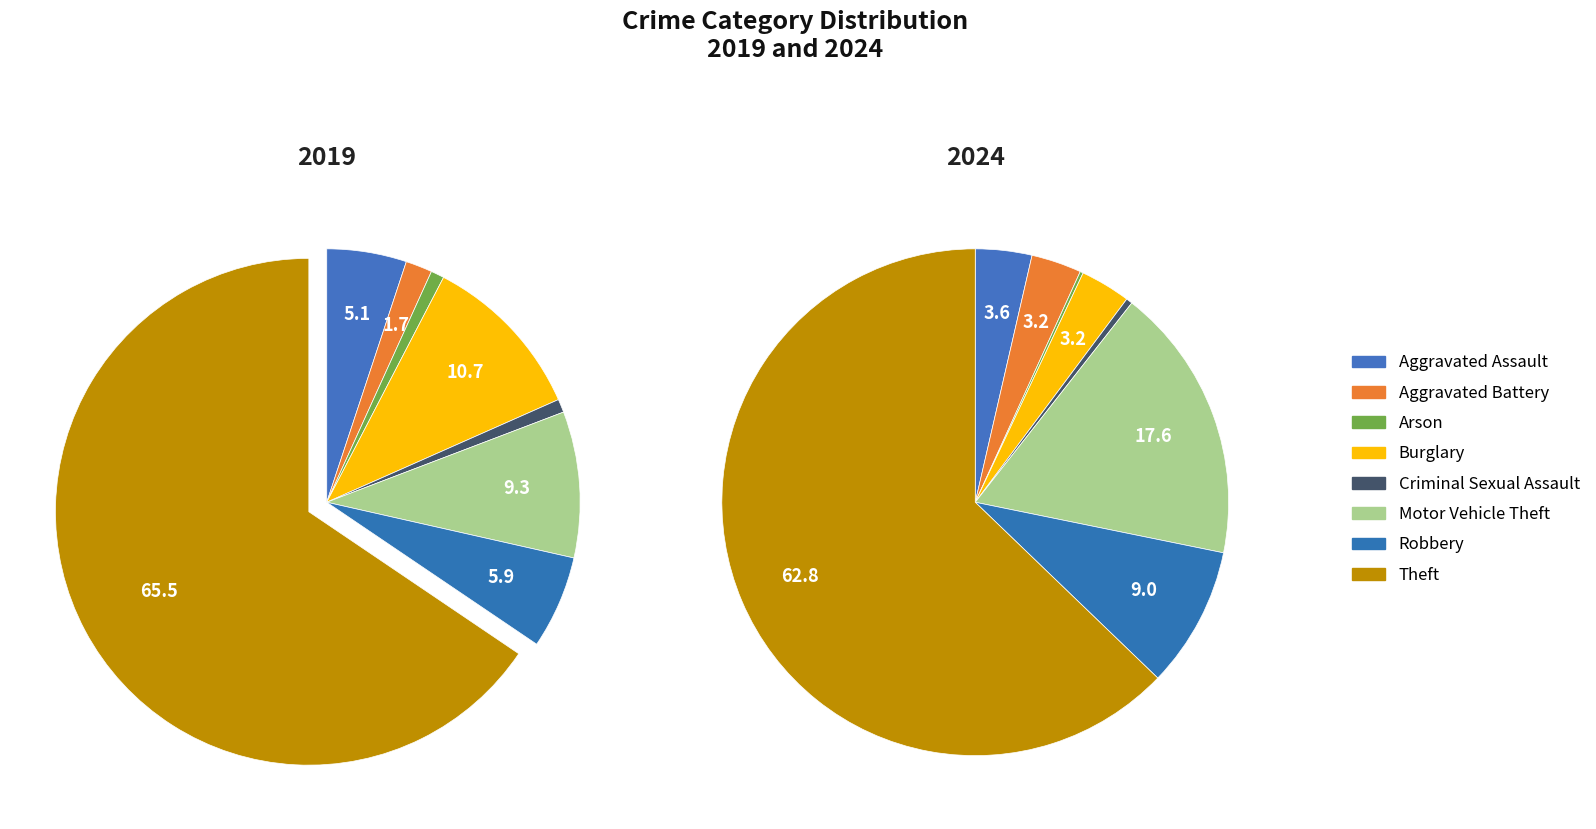

How many segments does this pie chart have?

8